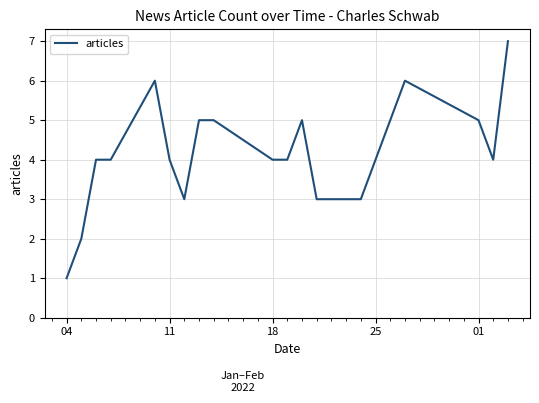

What is the difference between the maximum and minimum values?

6